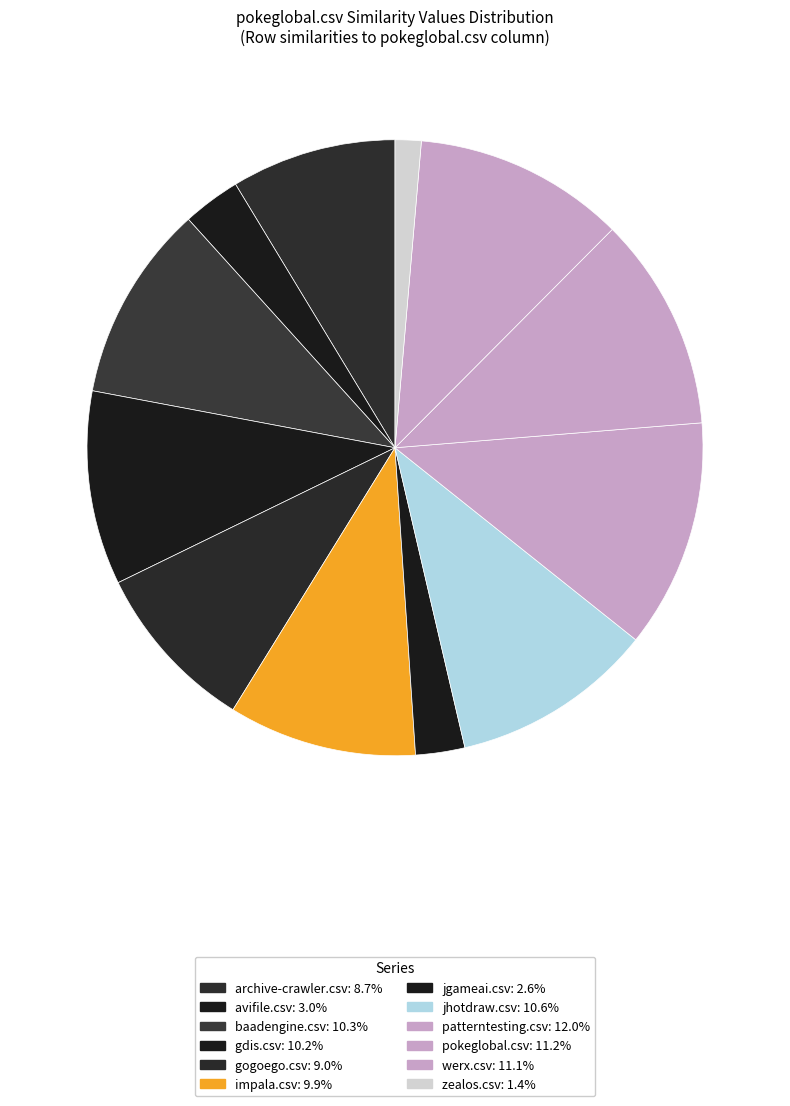

Which slice is the smallest?

zealos.csv